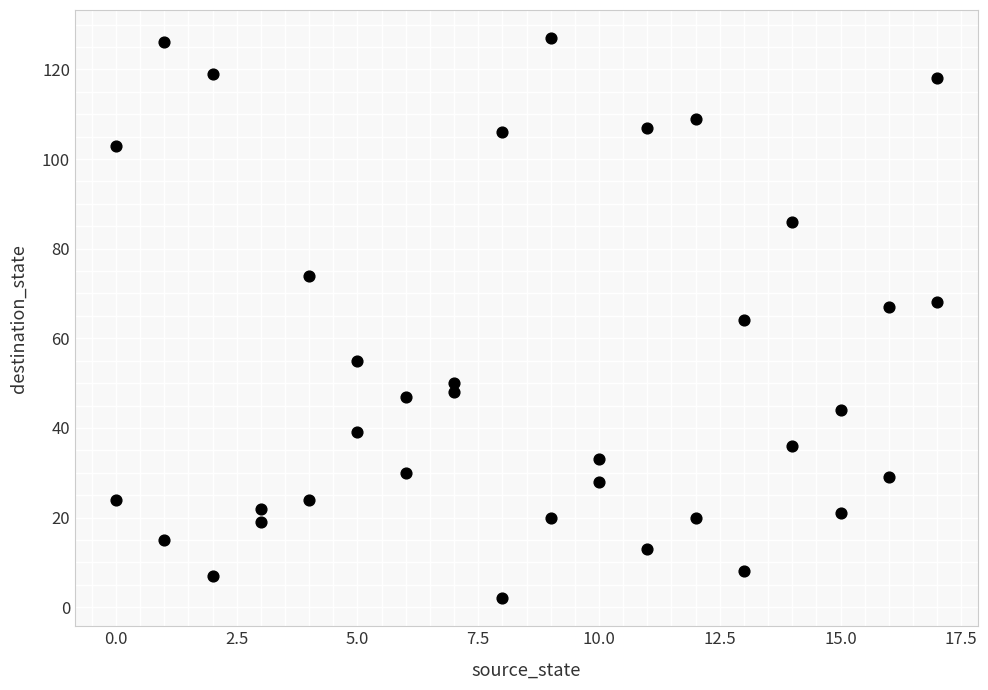

What is the range of X values (max minus min)?

17